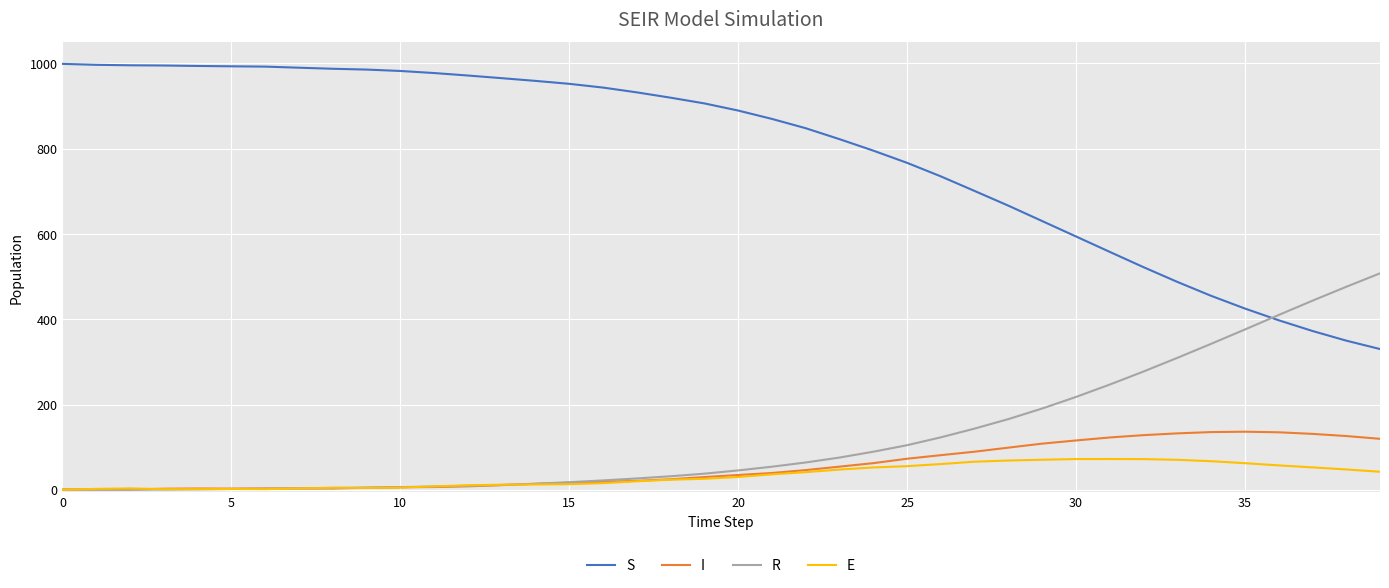

What is the maximum value shown in the chart?

999.0